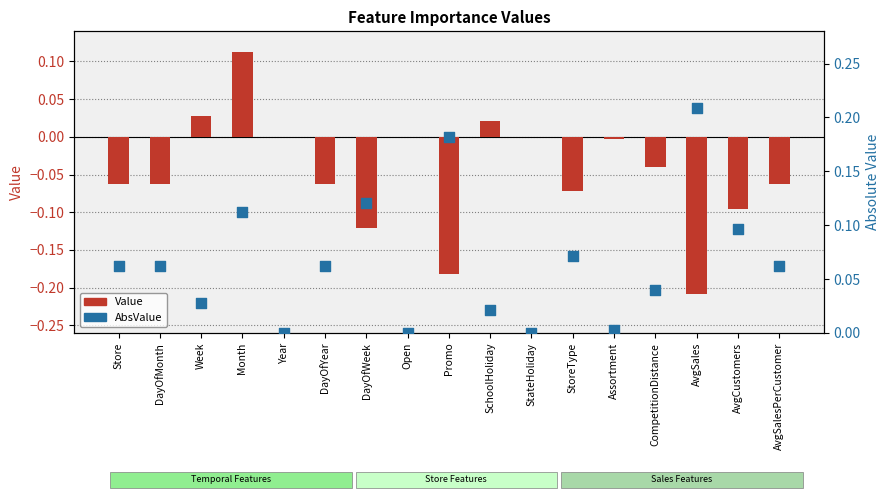

Which series reaches the minimum Y coordinate?

Value